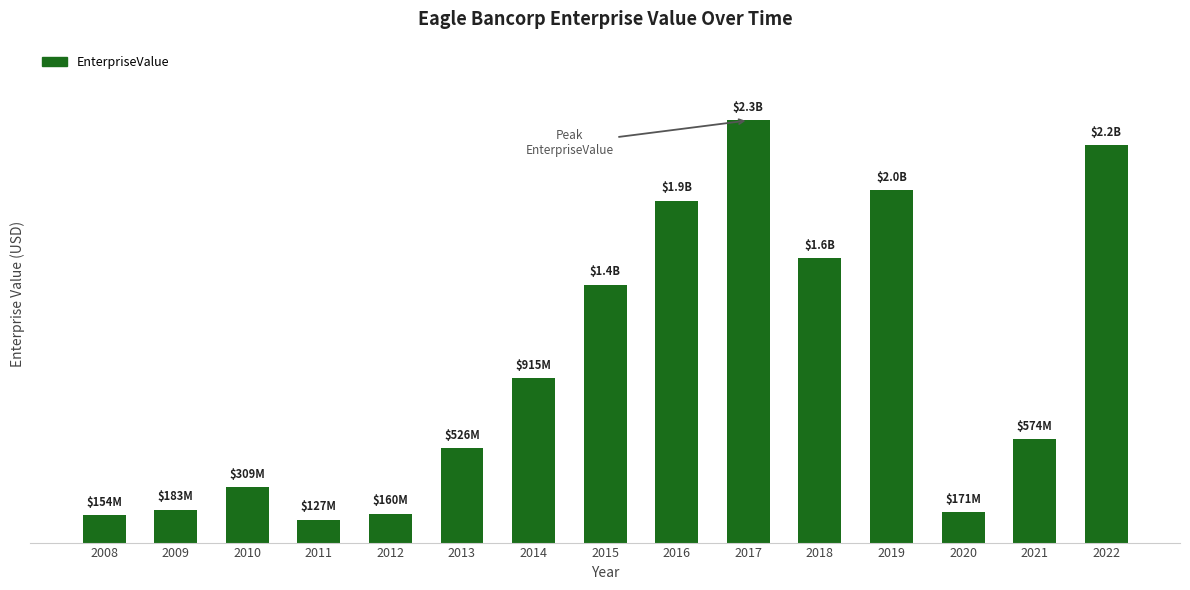

Does the chart contain any negative values?

No